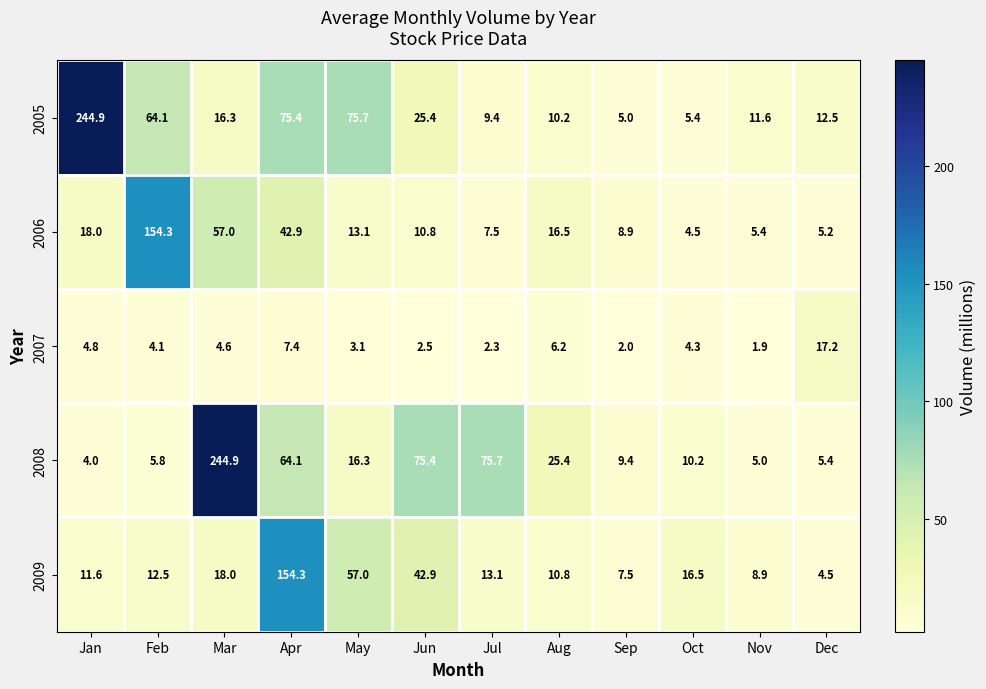

How many categories are shown in the chart?

12